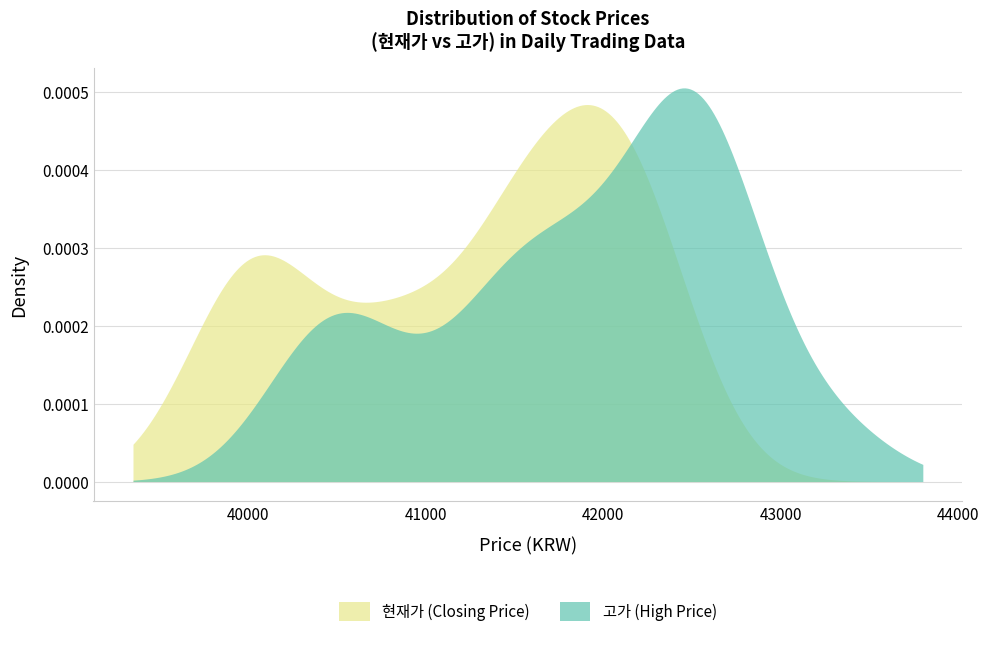

What are all the series names shown in the legend?

현재가 (Closing Price), 고가 (High Price)